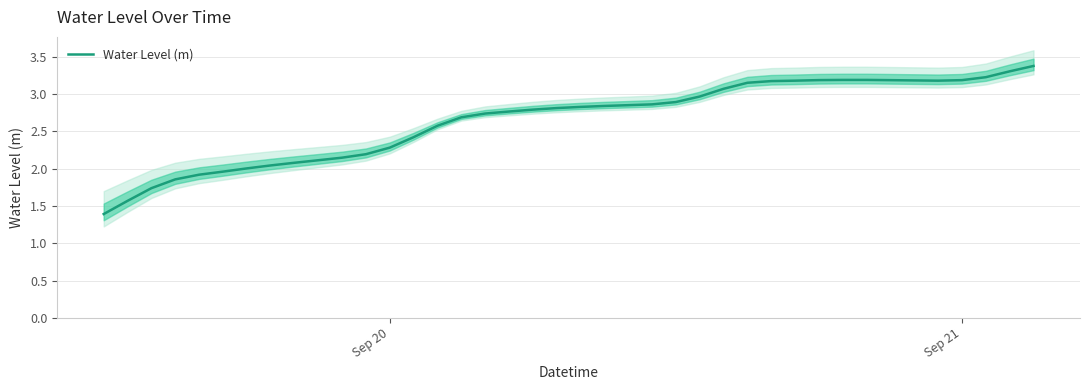

How many lines are shown in the chart?

1